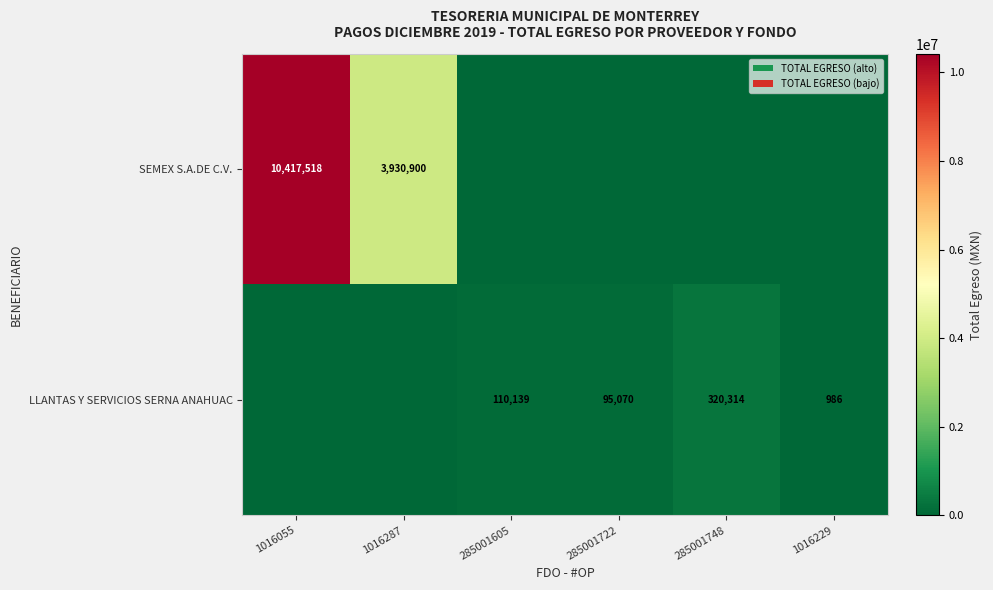

True or false: SEMEX S.A.DE C.V. has a value of 6144013 at 1016287.

False